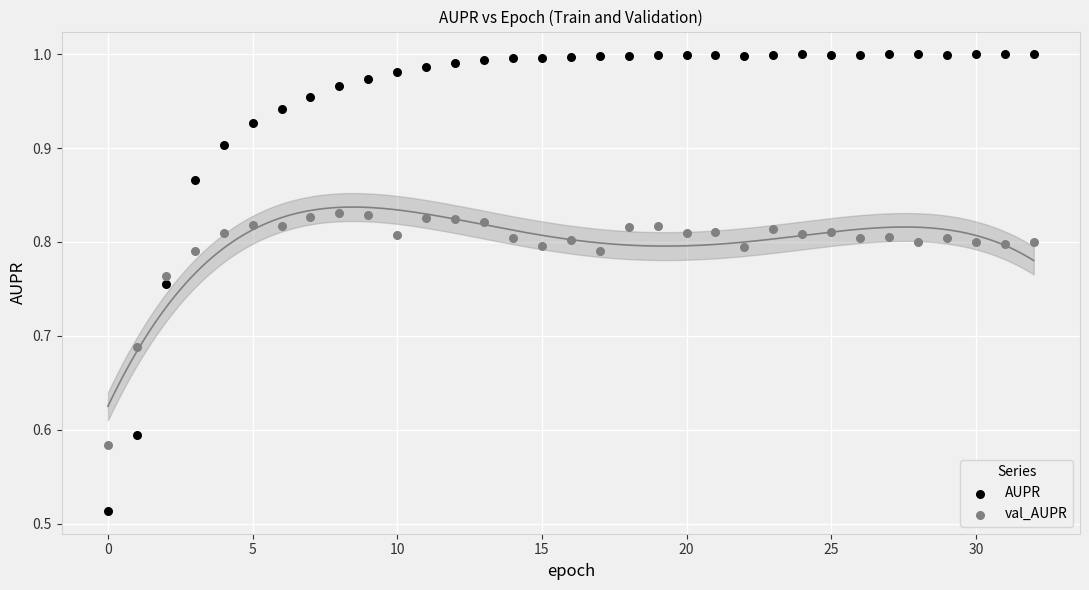

Which series contains the lowest Y value?

AUPR